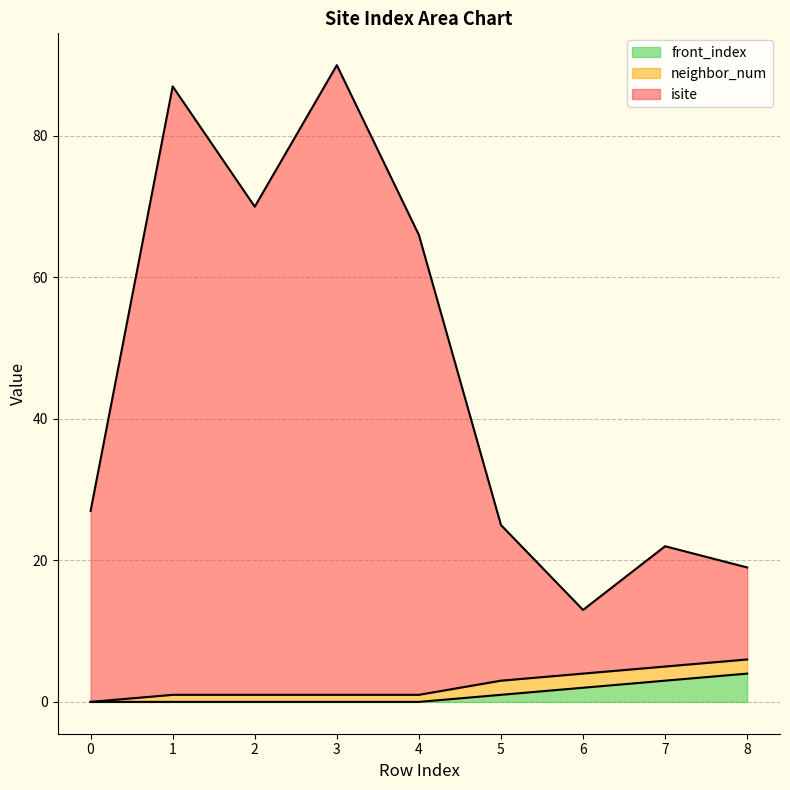

What are all the series names shown in the legend?

front_index, neighbor_num, isite